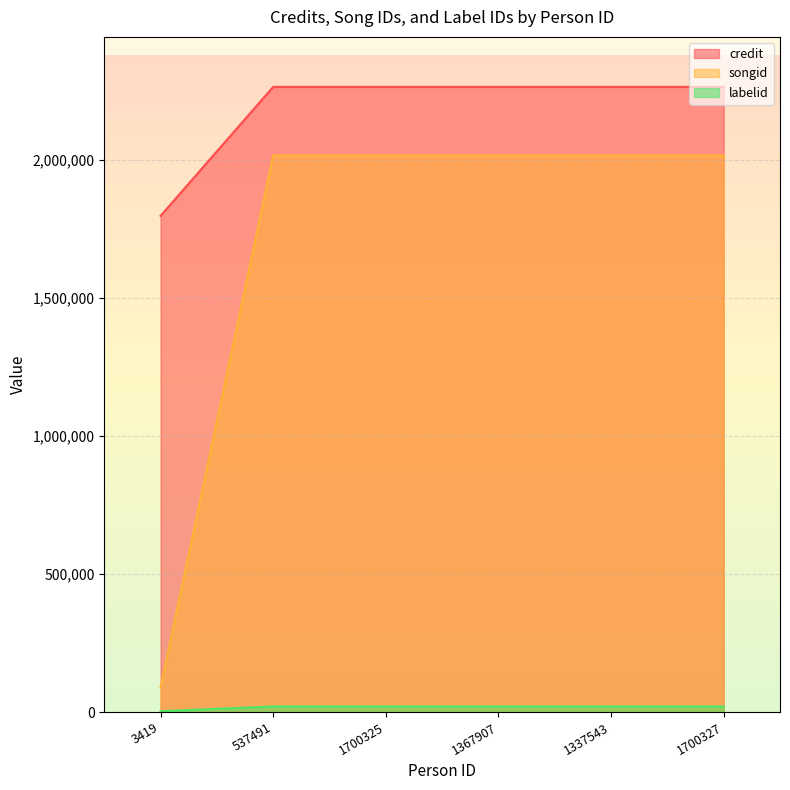

True or false: songid and labelid cross at least once.

False